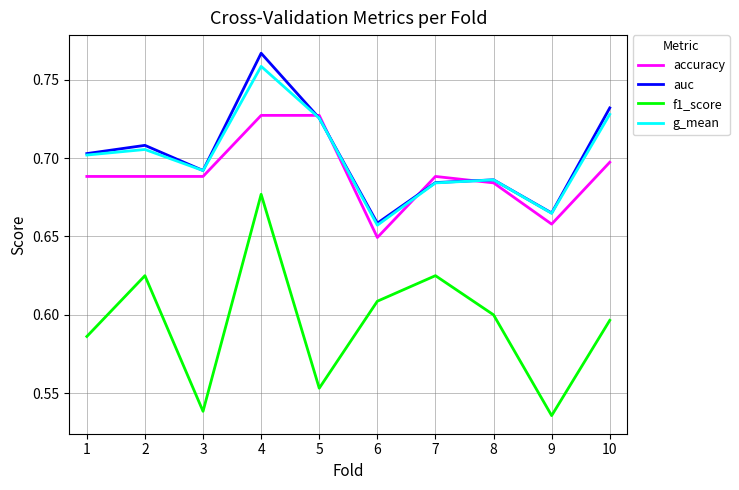

Which label corresponds to the largest value in the chart?

4